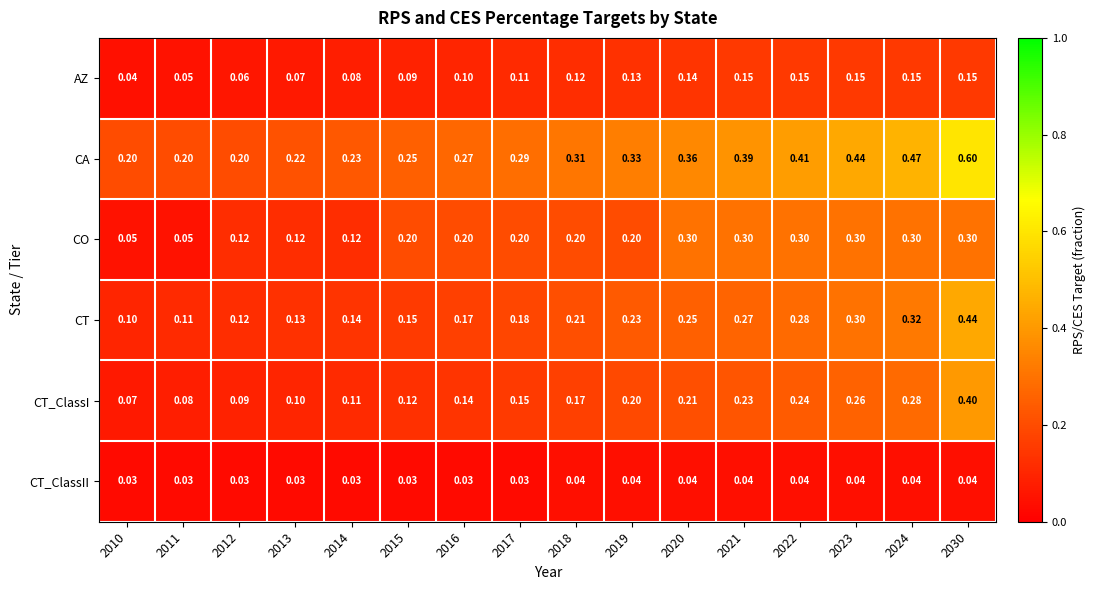

Which series has the largest total across all categories?

CA